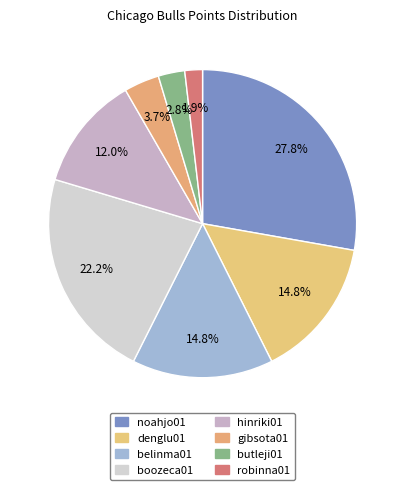

How many slices are in this pie chart?

8